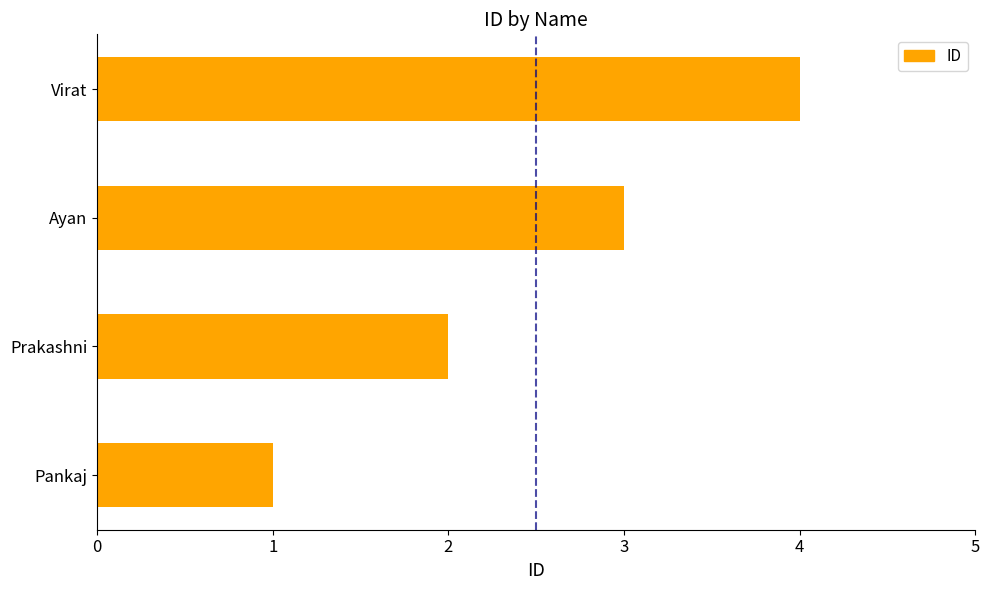

What is the difference between the maximum and minimum values?

3